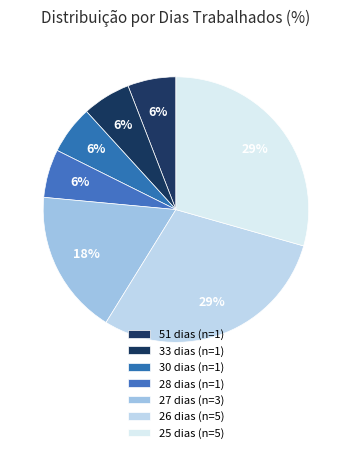

How many segments does this pie chart have?

7